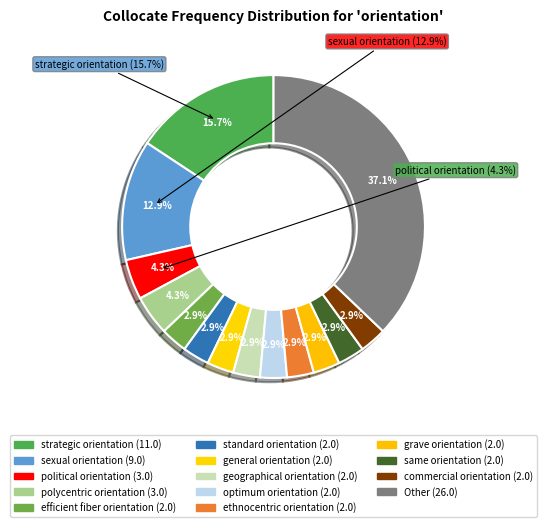

Rank the categories by value from highest to lowest.

Other, strategic orientation, sexual orientation, political orientation, polycentric orientation, efficient fiber orientation, standard orientation, general orientation, geographical orientation, optimum orientation, ethnocentric orientation, grave orientation, same orientation, commercial orientation